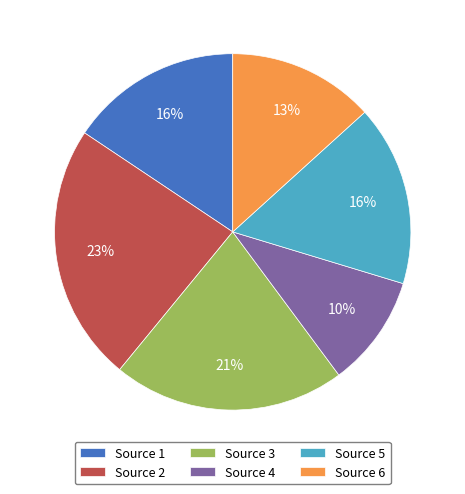

Which category has the biggest portion of the pie?

Source 2